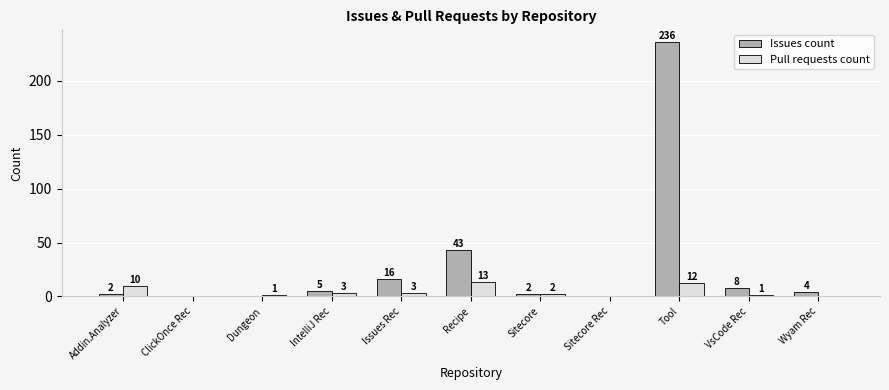

At which label does Issues count reach its peak?

Tool